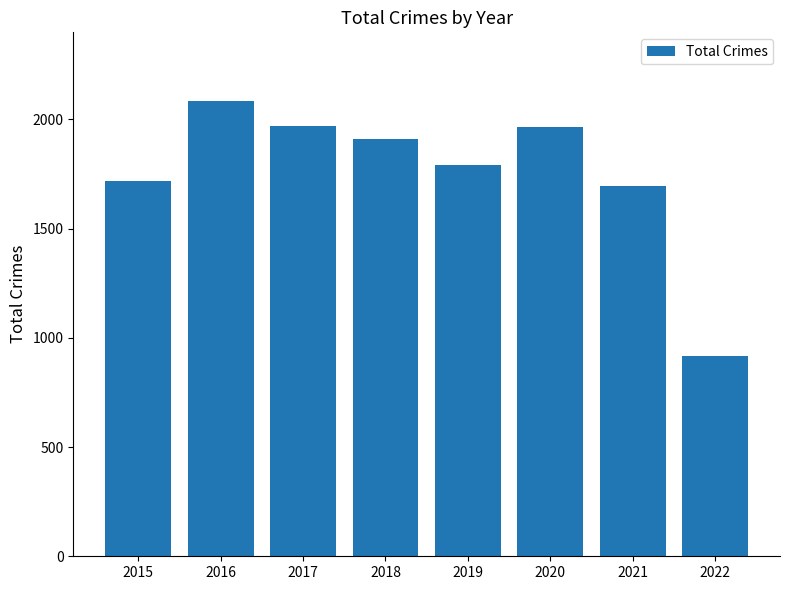

At which category does the chart reach its peak across all series?

2016